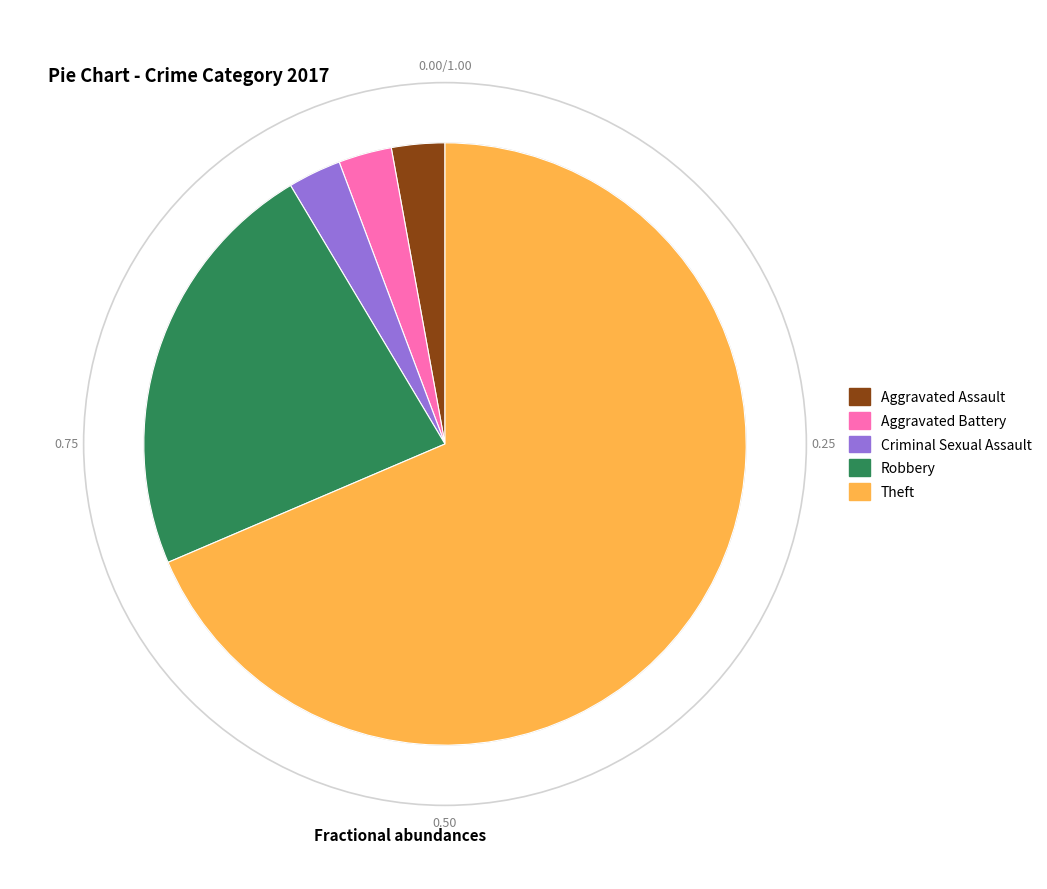

How many segments does this pie chart have?

5